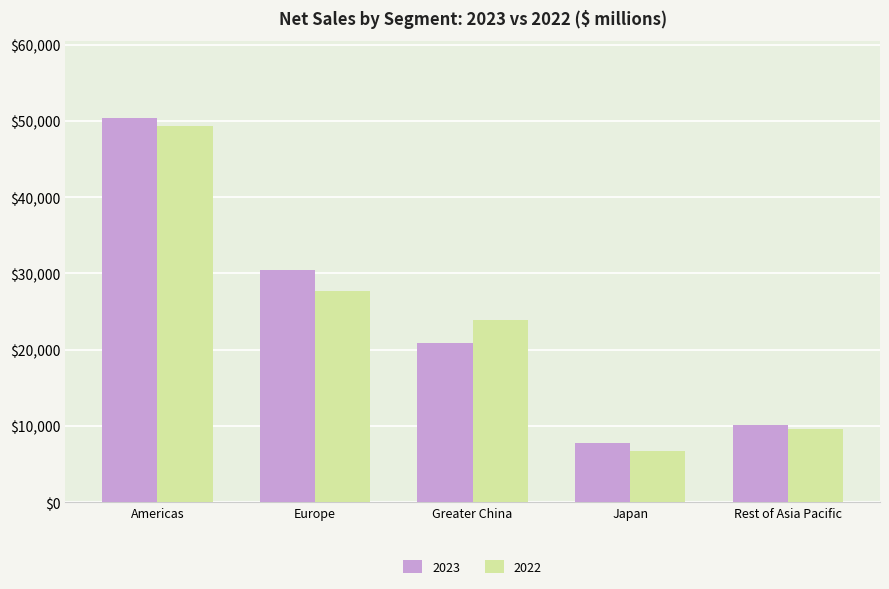

How many data points in 2023 are less than 20819?

2